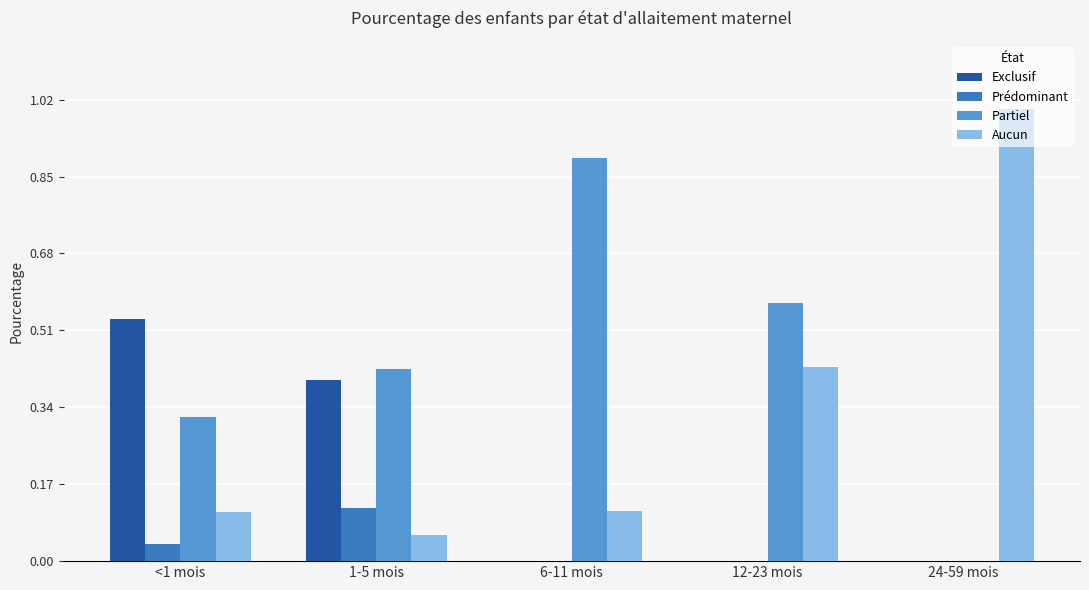

Which series has the largest total across all categories?

Partiel